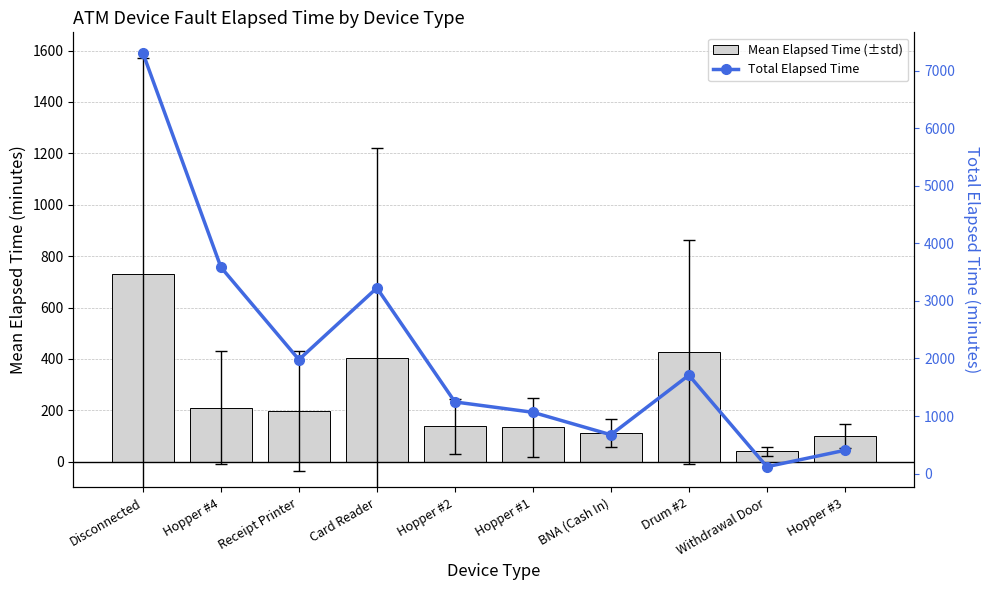

Rank the series by their maximum value, from highest to lowest.

Total Elapsed Time, Mean Elapsed Time